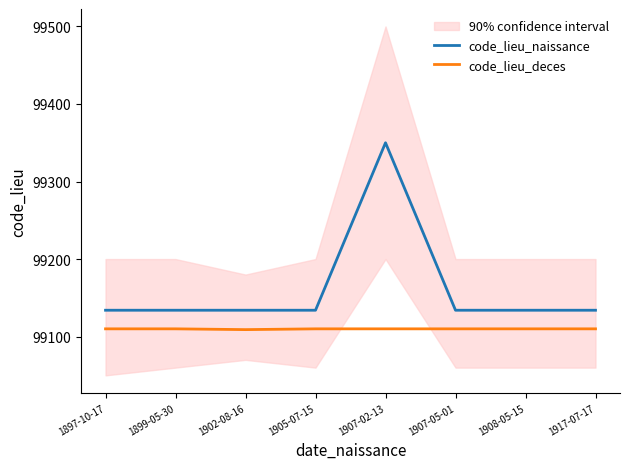

True or false: code_lieu_naissance and code_lieu_deces cross at least once.

False